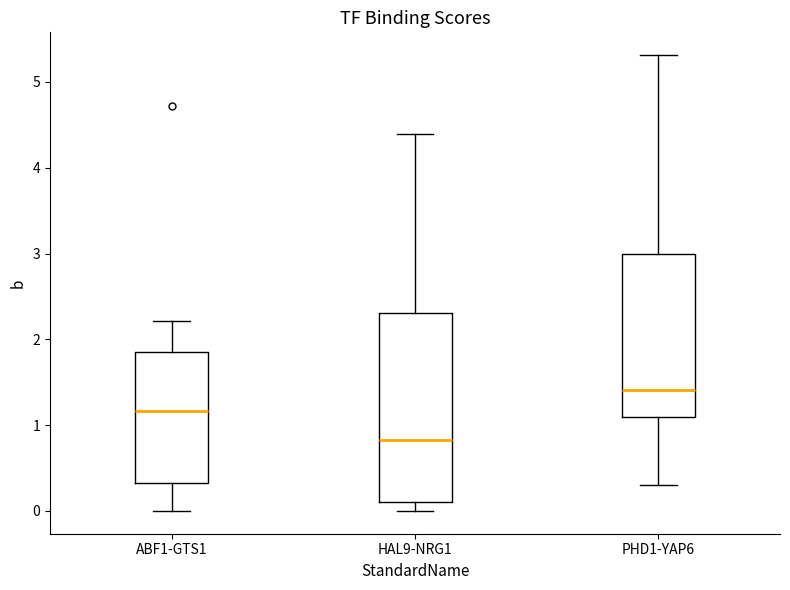

Reading left to right, transcribe this box plot: for each box, give where its median line is, the range the box spans, and where its two whiskers end, as read against the y-axis. The values are not printed on the chart, so give them approximately, as read against the axis.

ABF1-GTS1: median 1.2, box 0.3 to 1.8, whiskers 0.0 to 2.2
HAL9-NRG1: median 0.8, box 0.1 to 2.3, whiskers 0.0 to 4.4
PHD1-YAP6: median 1.4, box 1.1 to 3.0, whiskers 0.3 to 5.3